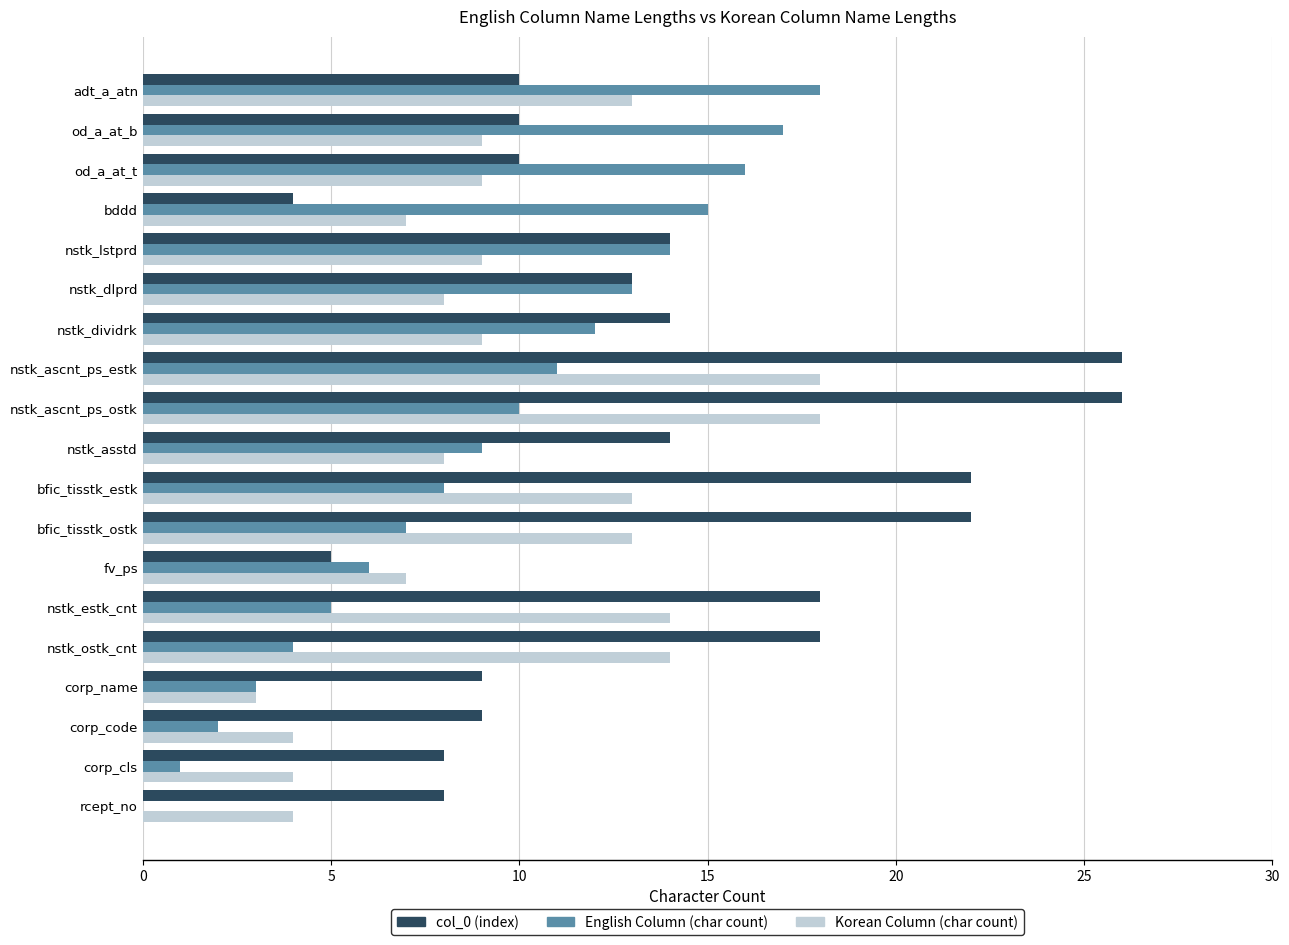

What is the highest value of the English Column (char count) series?

18